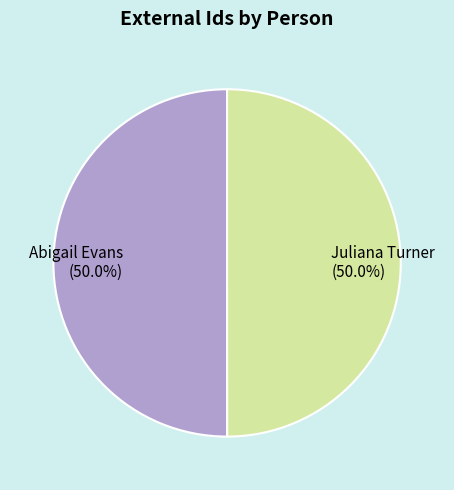

Combined, what portion of the pie is Abigail Evans and Juliana Turner?

100.0%